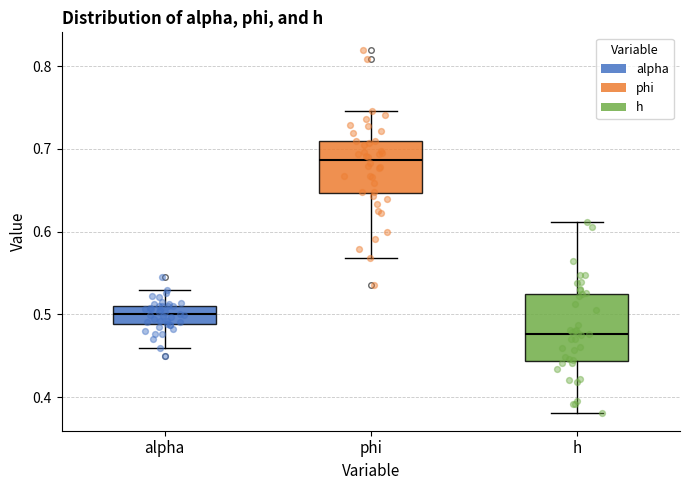

Which box is the tallest, from its lower edge to its upper edge?

h